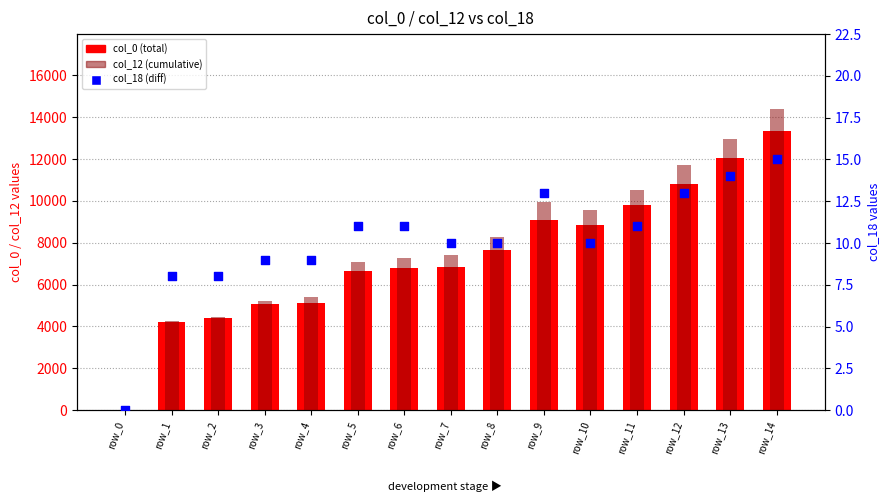

Which series reaches the minimum Y coordinate?

col_0 (total)